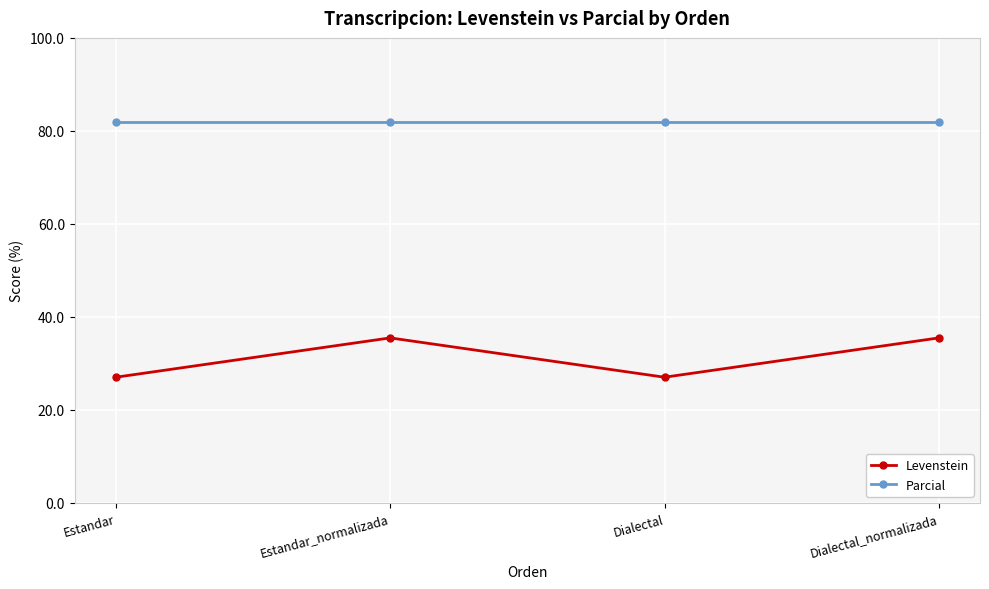

Where is the first local minimum for Levenstein?

Dialectal